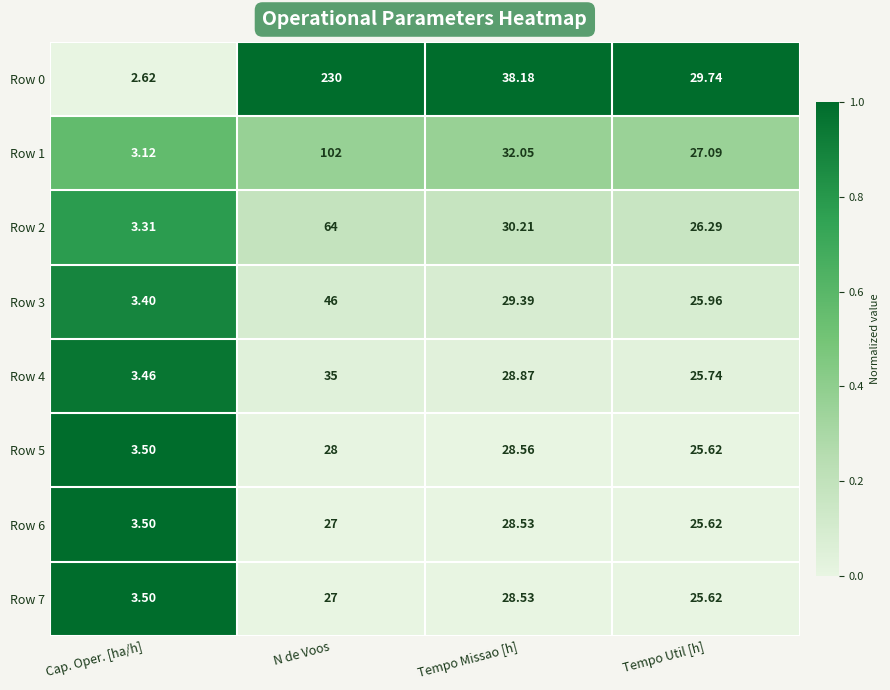

At which category is the sum across all series the highest?

N de Voos